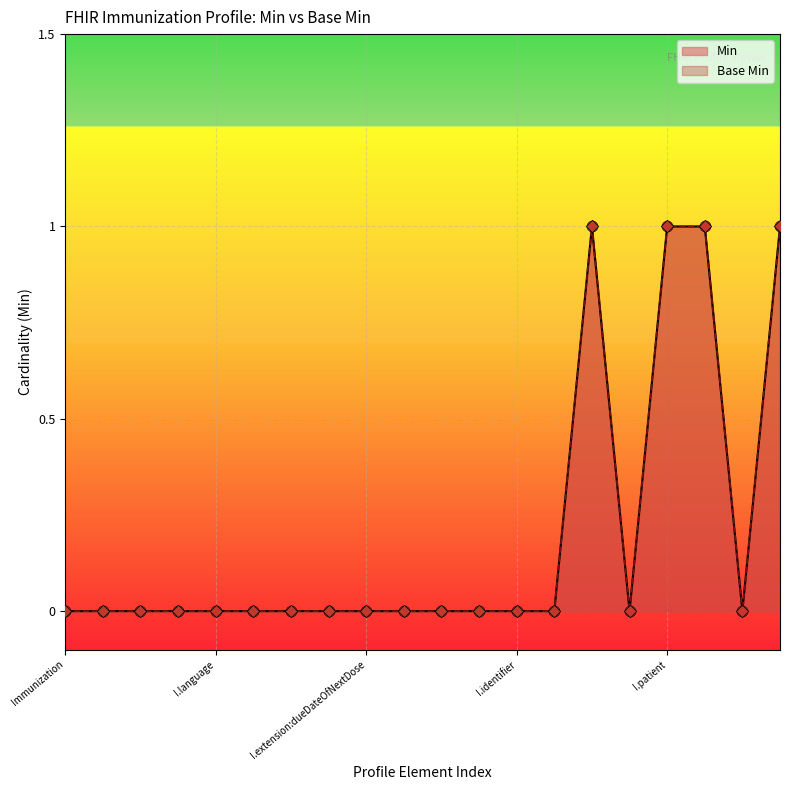

Which series contains the highest Y value?

Min